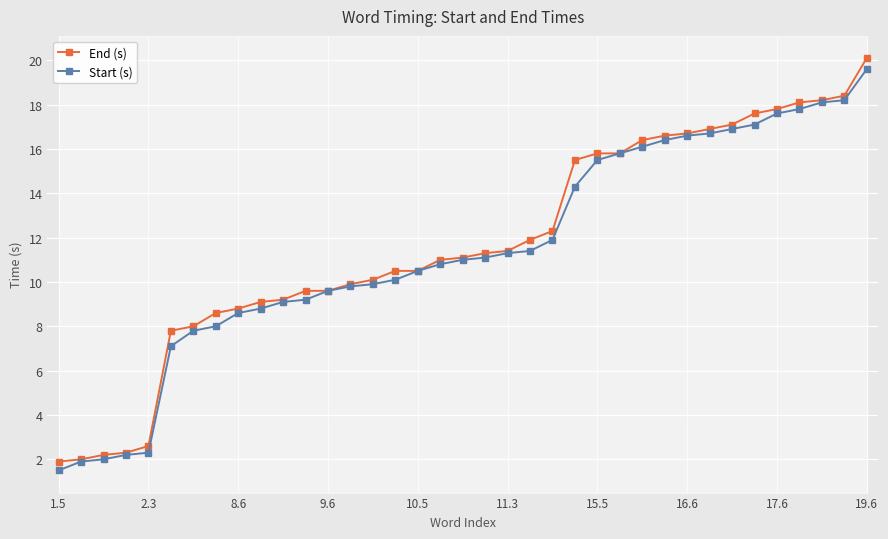

What is the total value across all series at 15?

20.6